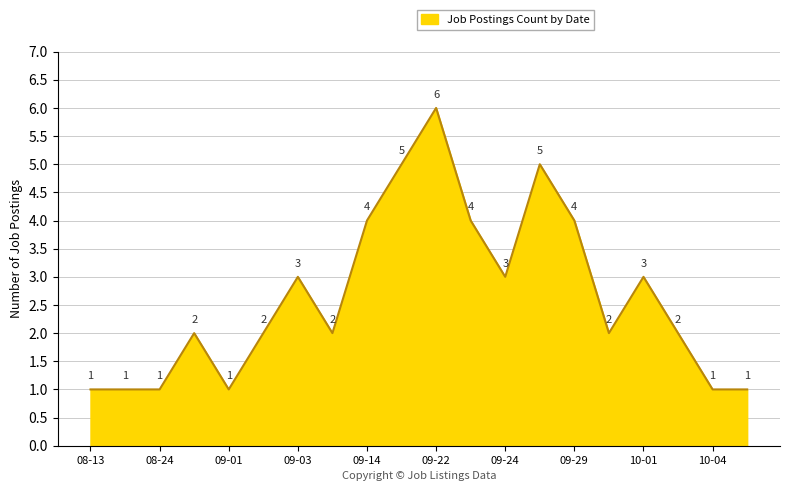

What is the greatest value displayed?

6